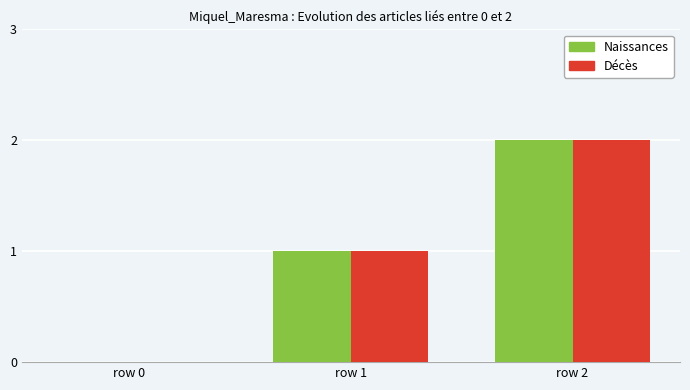

Count the Naissances values in the range 0 to 2.

3